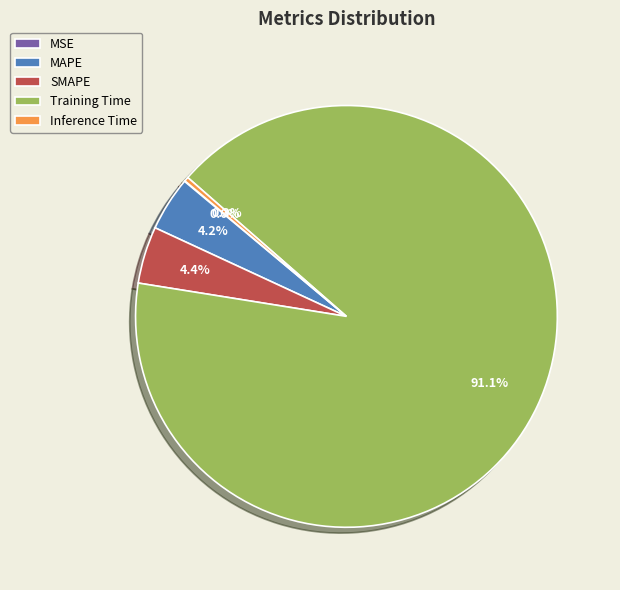

Which slice is the largest?

Training Time